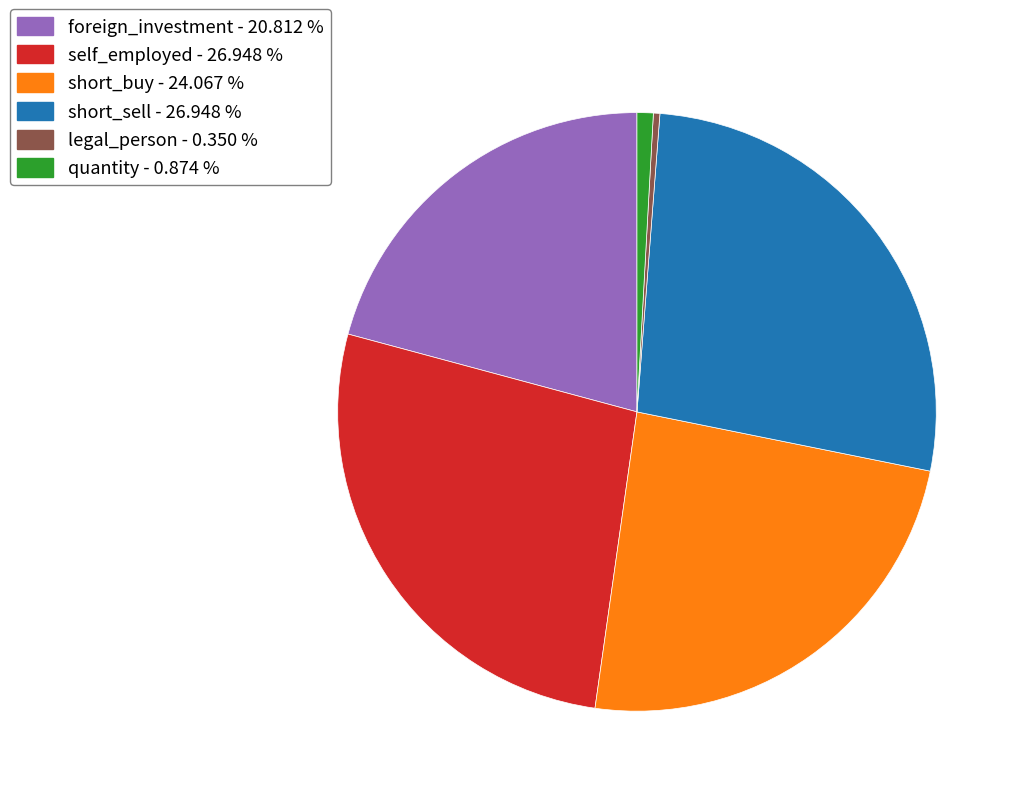

Combined, do short_buy - 24.067 % and legal_person - 0.350 % account for over 50%?

No